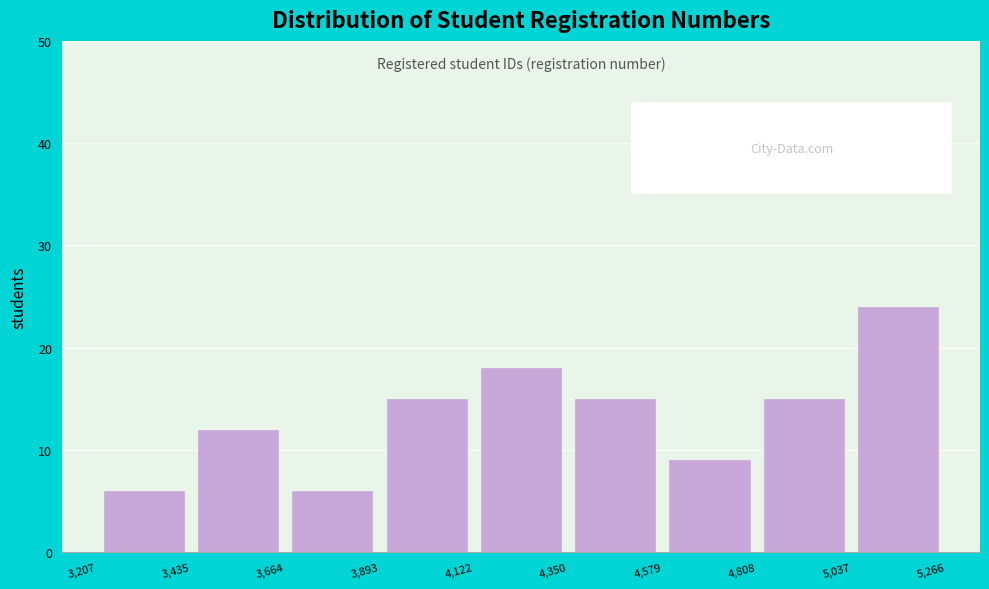

How tall is the bar that spans 4,122 to 4,350 on the x-axis? The values are not printed on the chart, so give them approximately, as read against the axis.

18